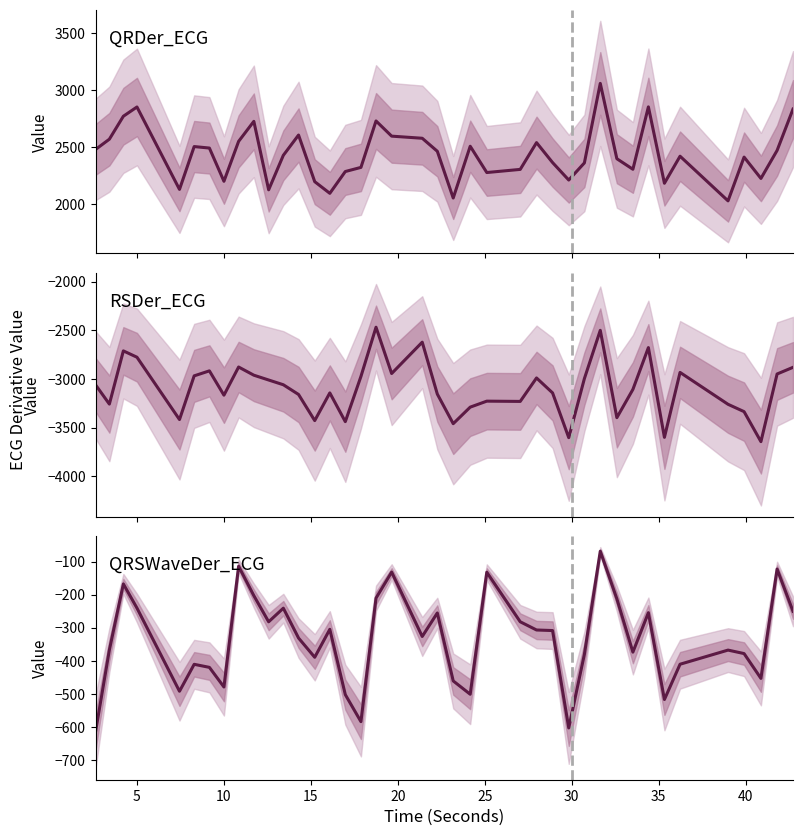

How many data points does each series have?

40